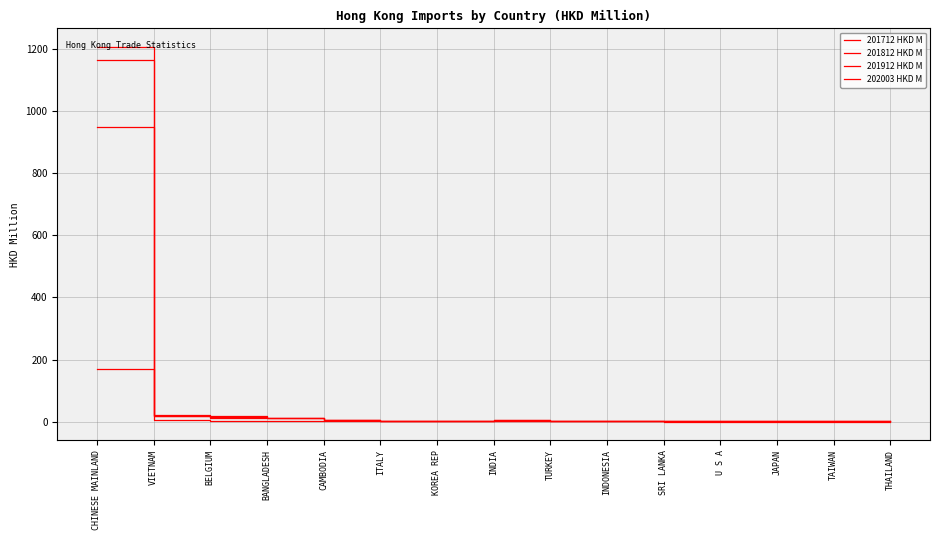

How many lines are shown in the chart?

4